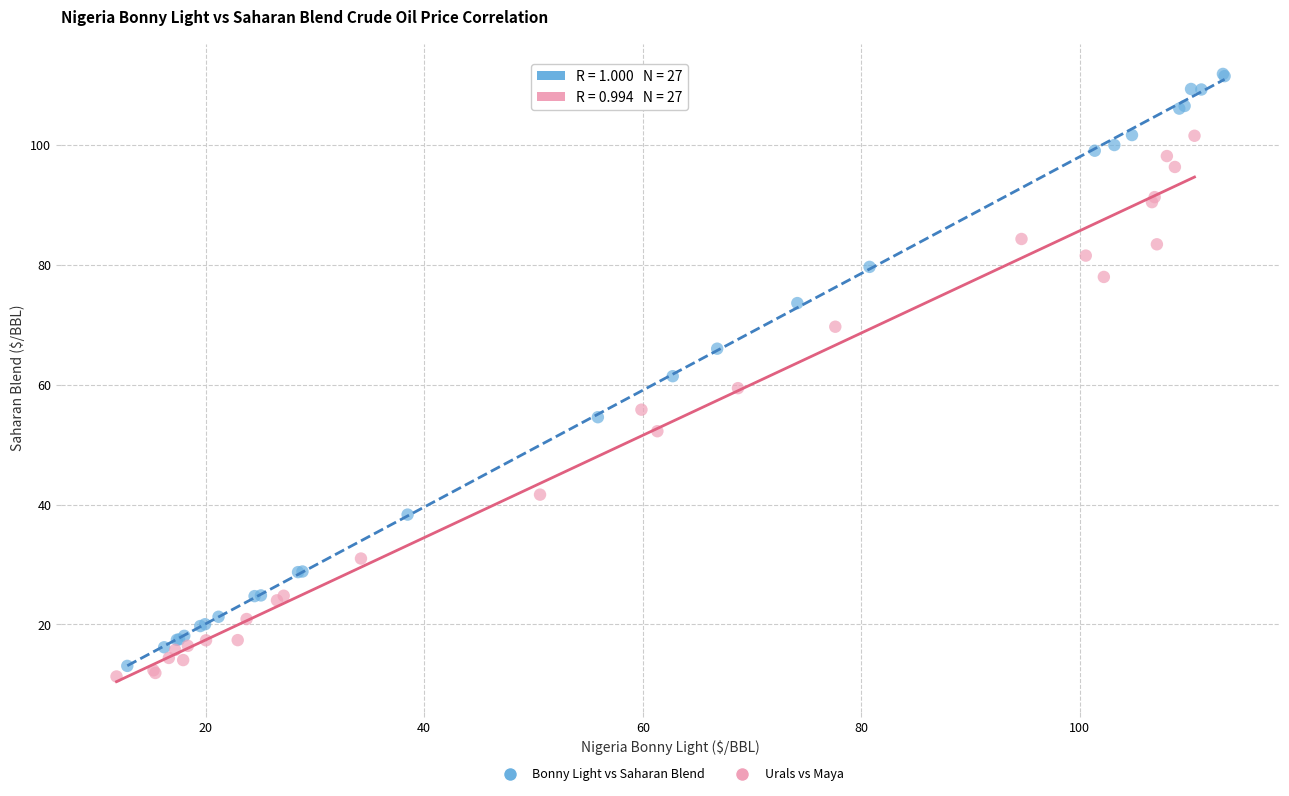

Which series reaches the maximum Y coordinate?

Bonny Light vs Saharan Blend